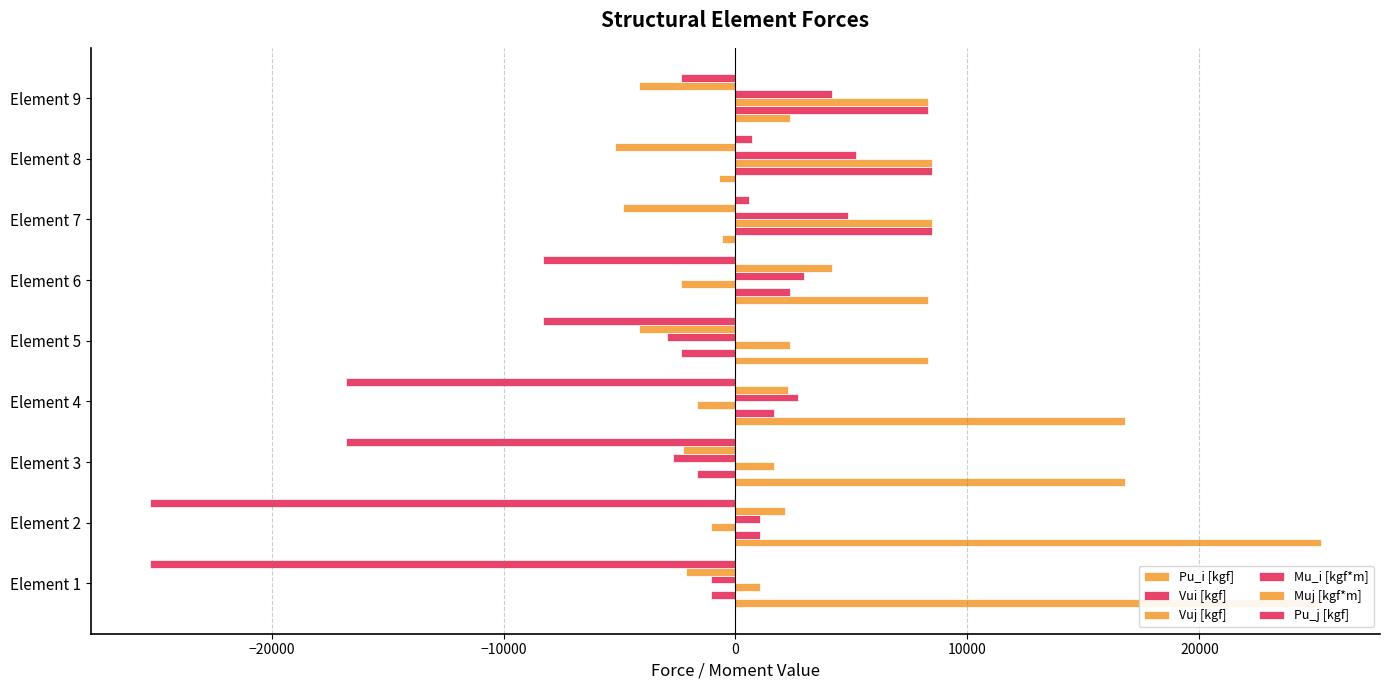

At how many categories does at least one series exceed 22852?

2